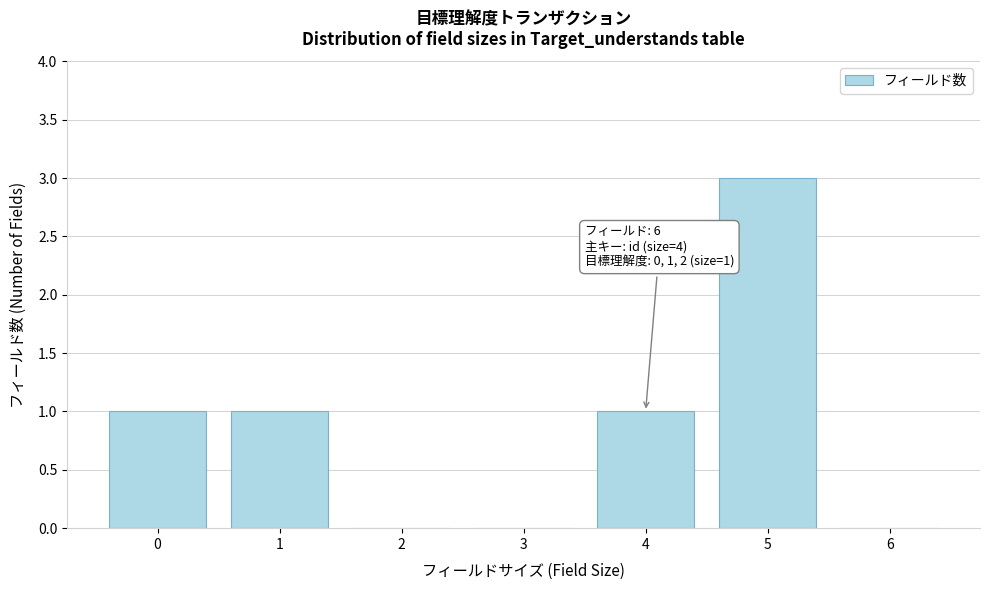

Which range on the x-axis has the tallest bar?

4.5 to 5.5